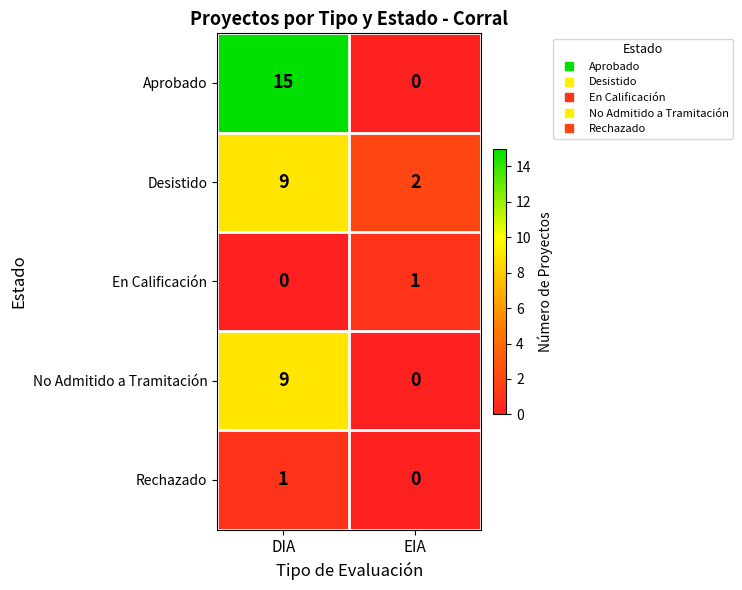

Which label corresponds to the largest value in the chart?

DIA